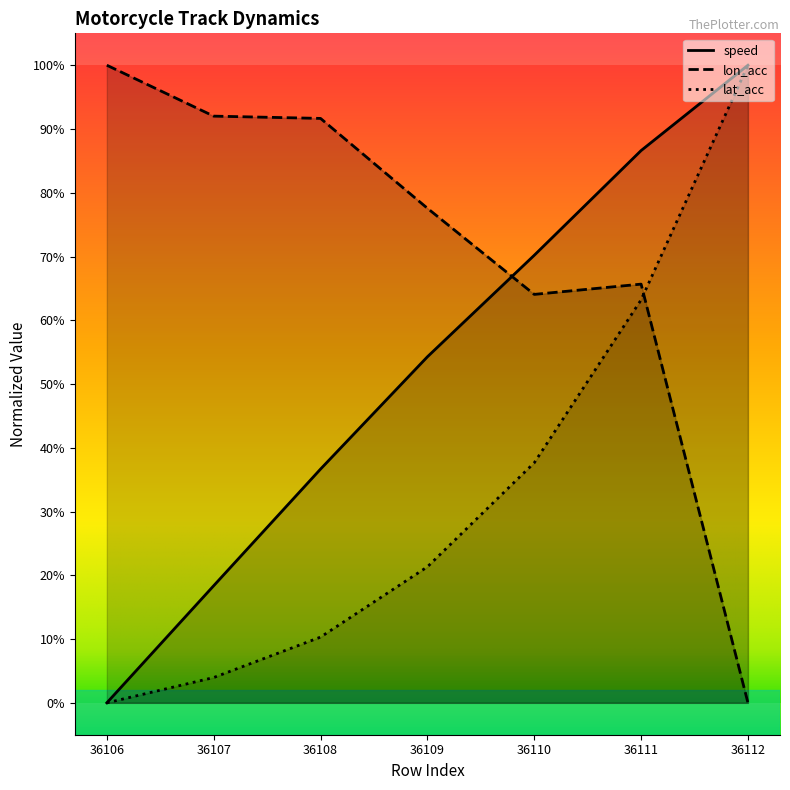

What is the value of the speed point at the 7th from the left?

1.0